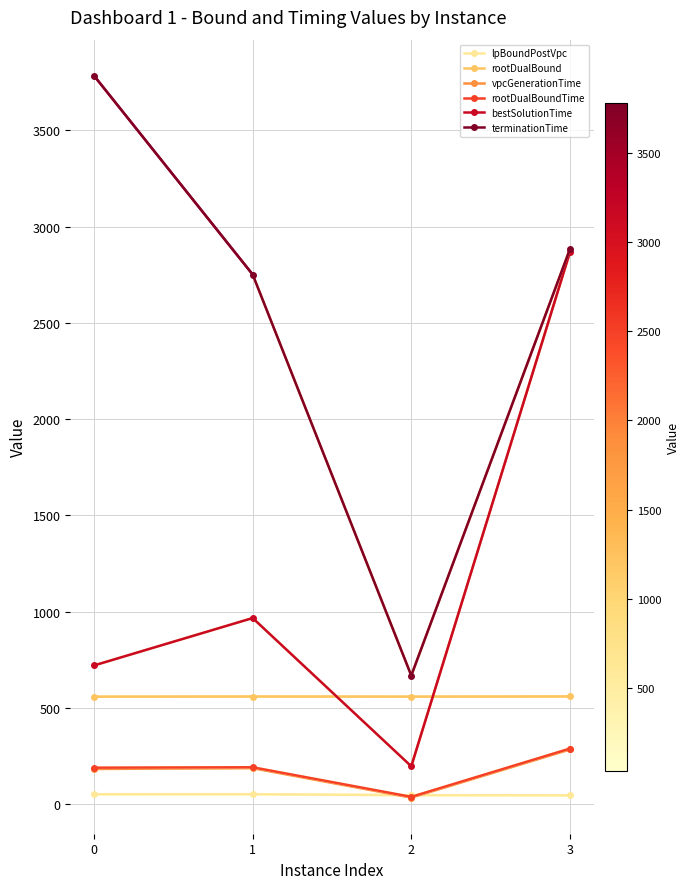

What is the minimum value shown in the chart?

34.2